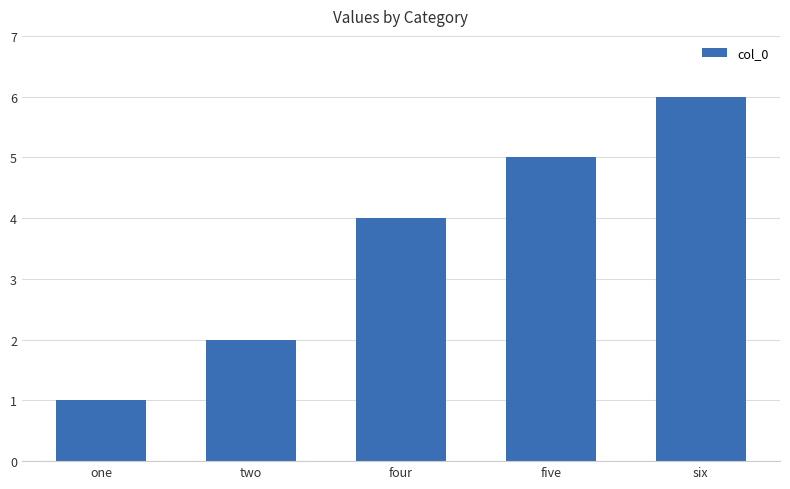

Reading left to right, list all the values displayed in this chart.

one=1	two=2	four=4	five=5	six=6